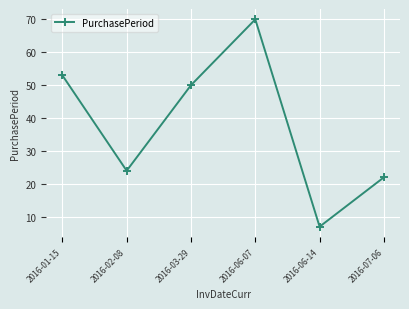

Where does the data first go above 50?

2016-01-15